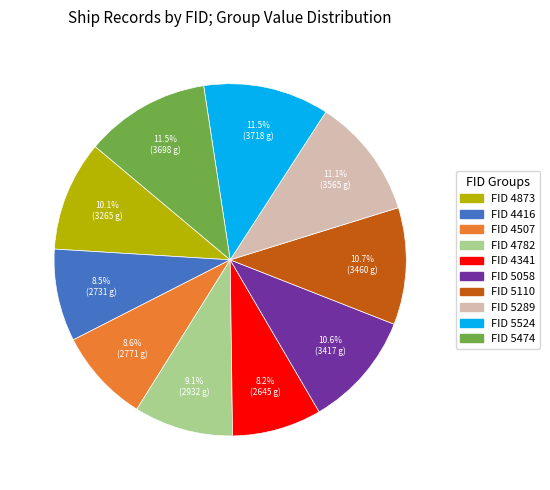

Does any single category account for the majority?

No